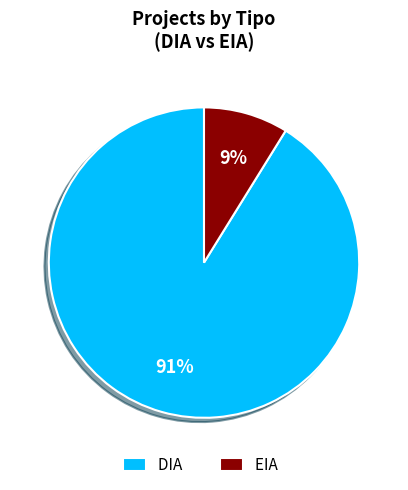

What percentage is the DIA slice, to the nearest percent?

91%